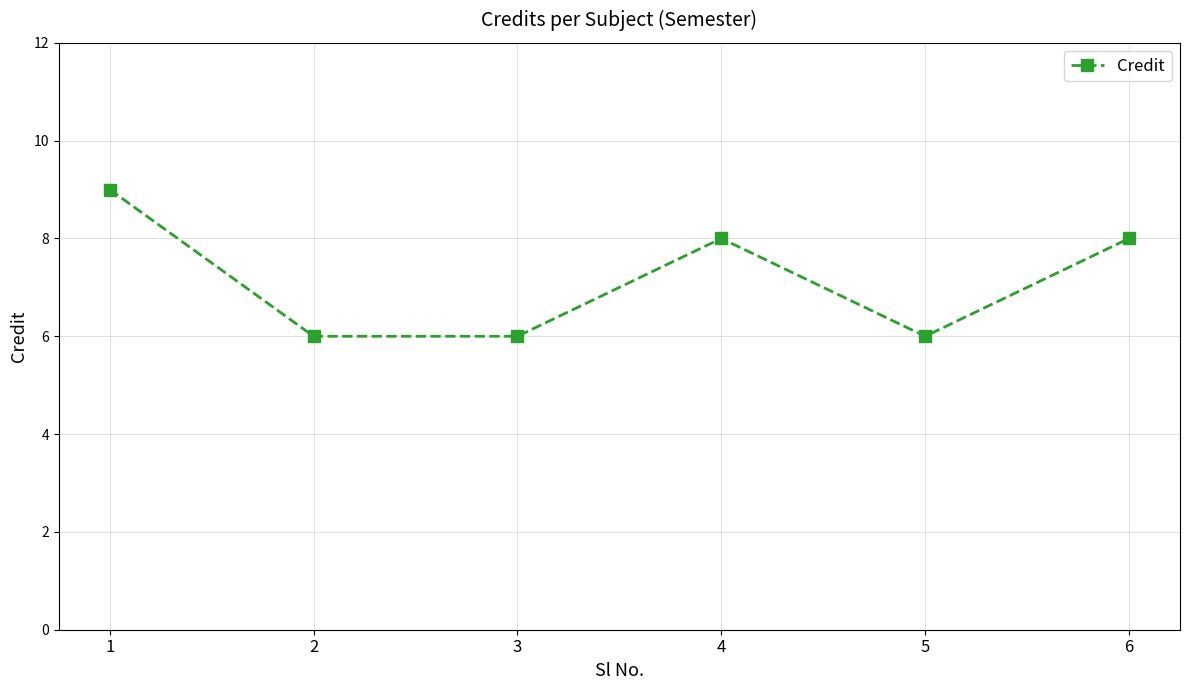

What is the value of the 3rd point from the left?

6